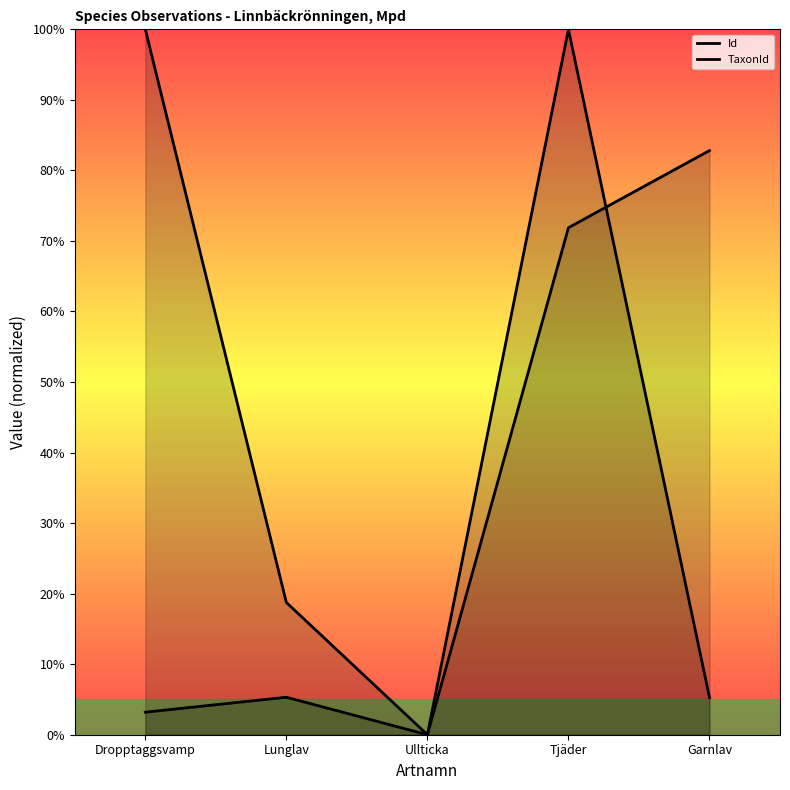

What position from the right is Ullticka?

3